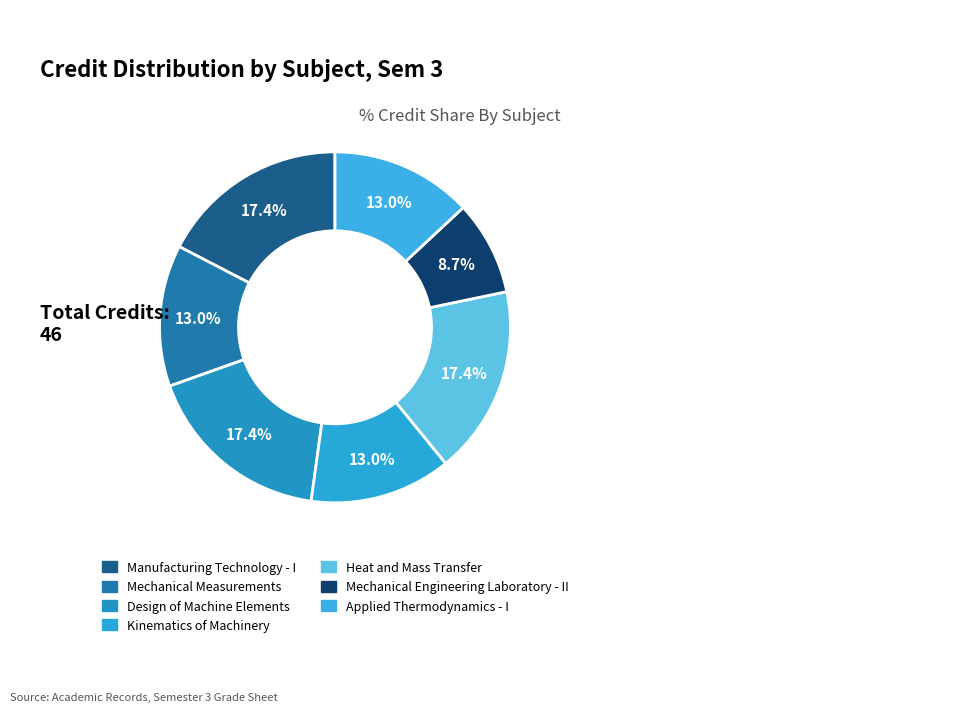

Rank the categories by value from highest to lowest.

Manufacturing Technology - I, Design of Machine Elements, Heat and Mass Transfer, Mechanical Measurements, Kinematics of Machinery, Applied Thermodynamics - I, Mechanical Engineering Laboratory - II